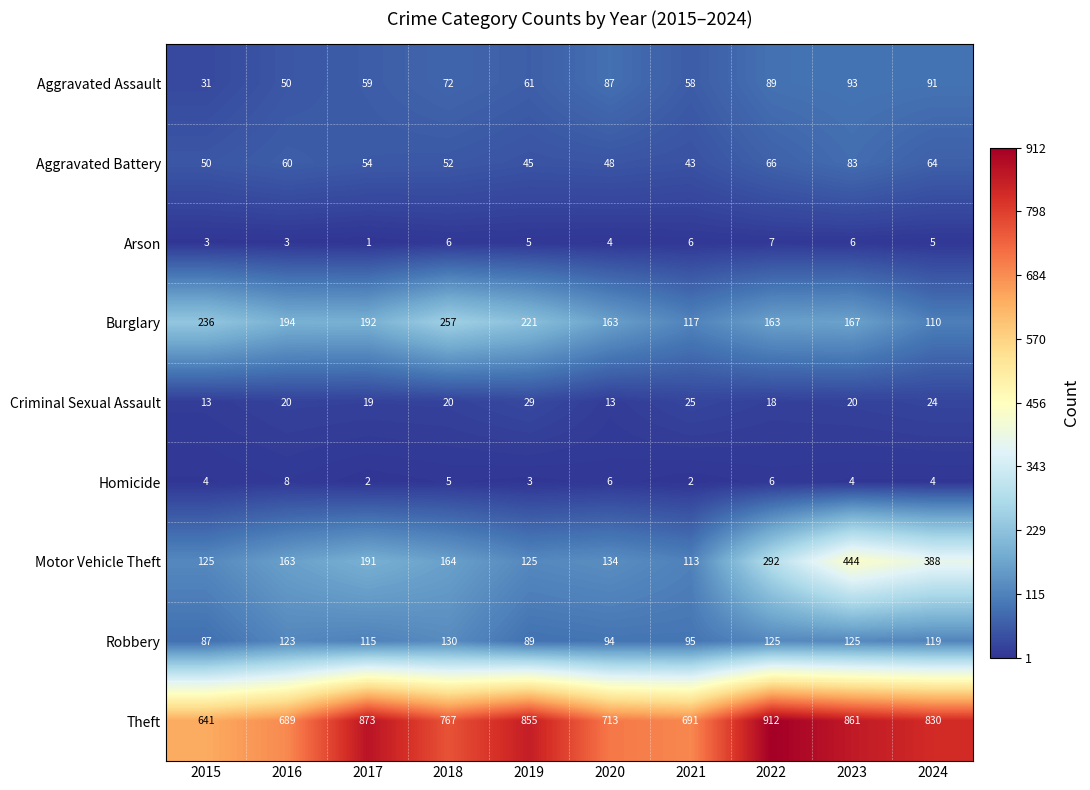

Where is Robbery nearest to the value 108?

2017